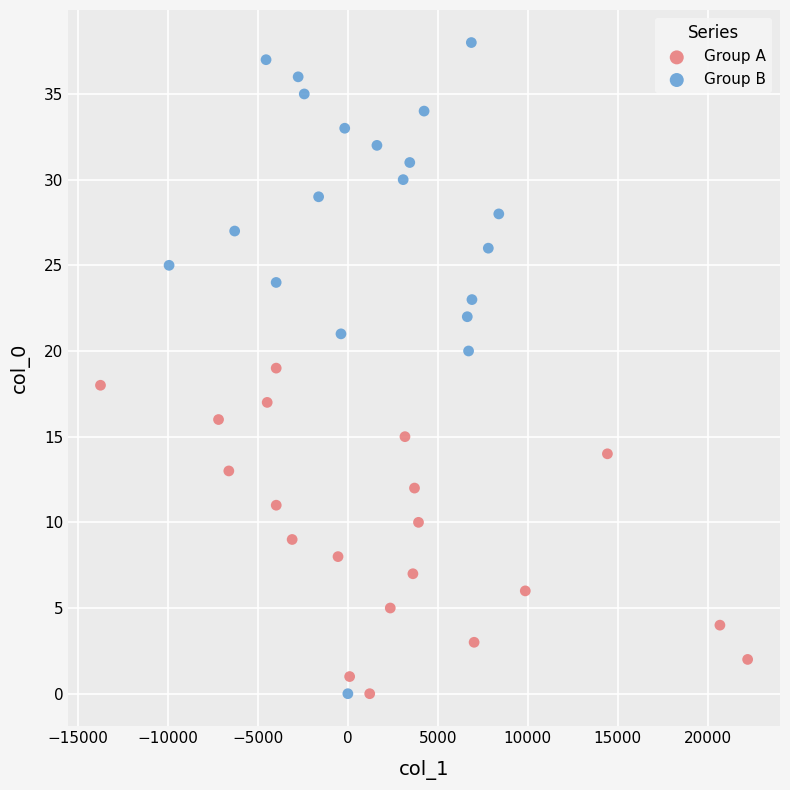

Which series reaches the maximum Y coordinate?

Group B